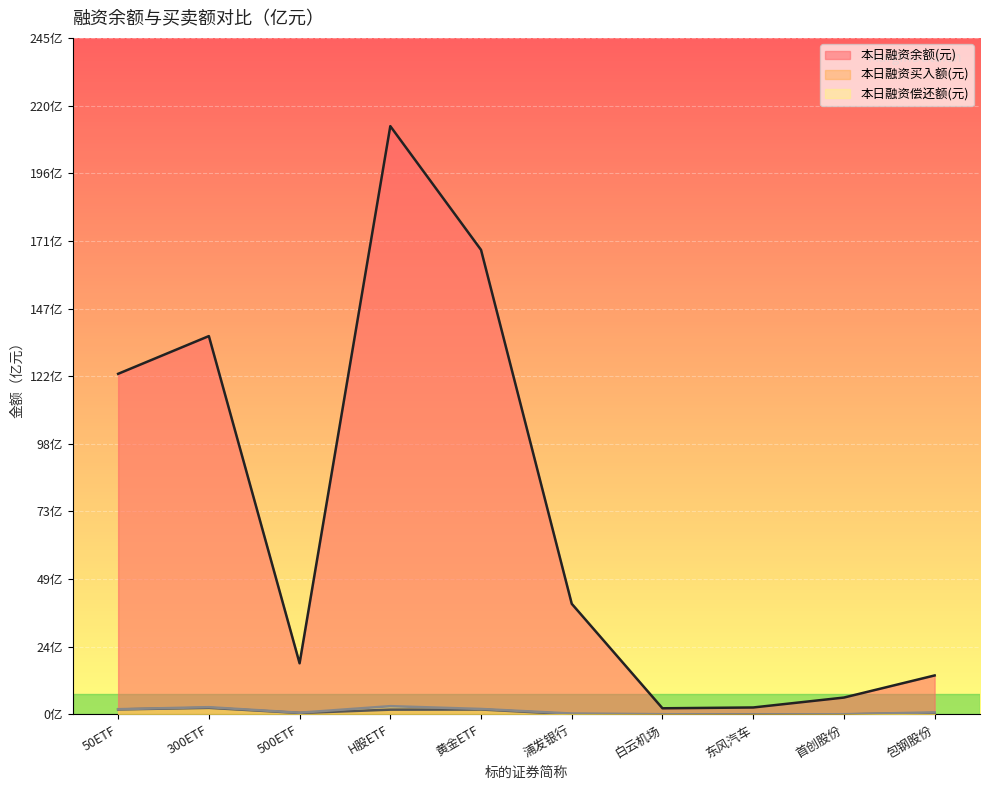

What position from the right is 500ETF?

8